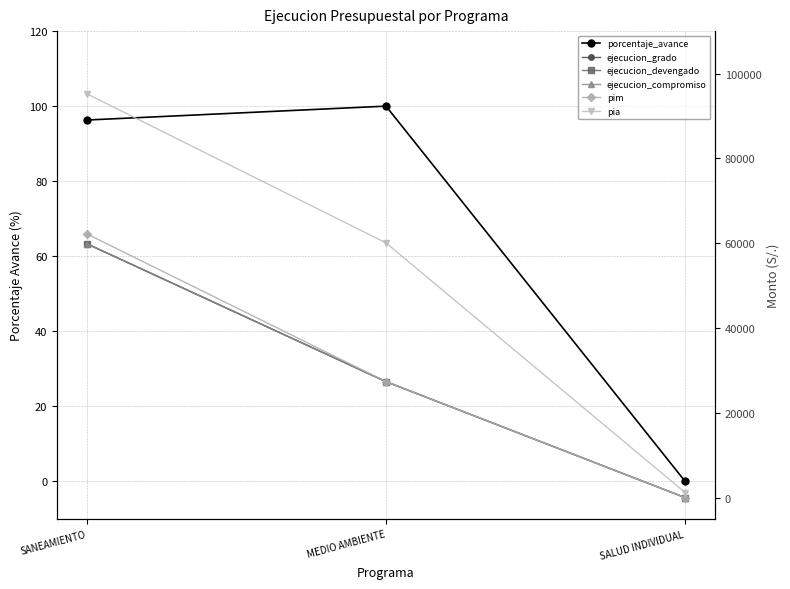

How many categories are shown in the chart?

3